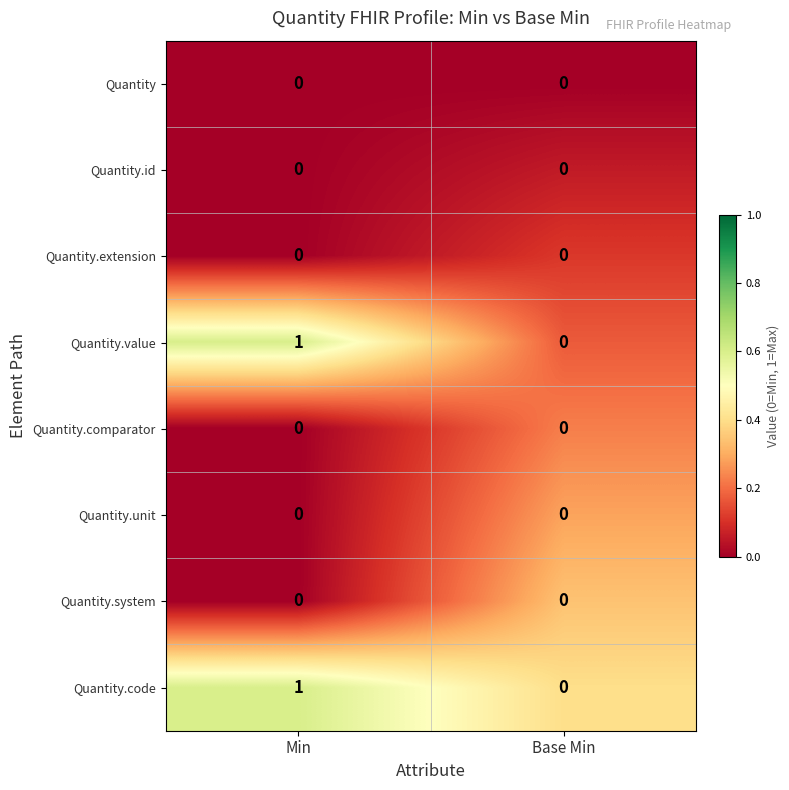

Reading left to right, extract all data points from this chart.

Quantity: 0	0
Quantity.id: 0	0
Quantity.extension: 0	0
Quantity.value: 1	0
Quantity.comparator: 0	0
Quantity.unit: 0	0
Quantity.system: 0	0
Quantity.code: 1	0